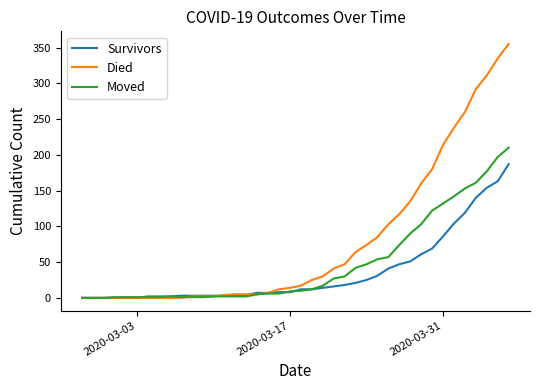

What is the maximum value for Survivors?

187